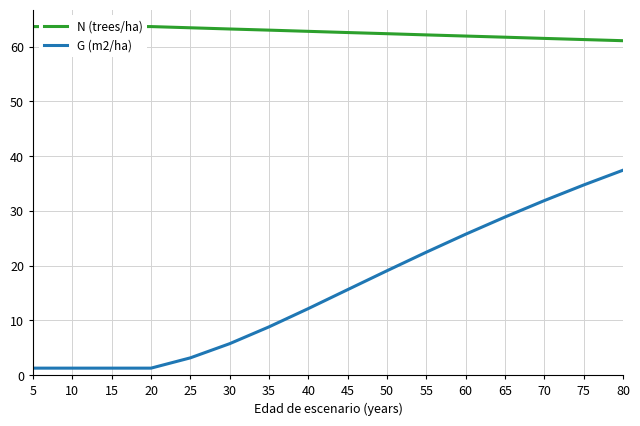

What is the value of the N (trees/ha) point at the 8th from the left?

62.8